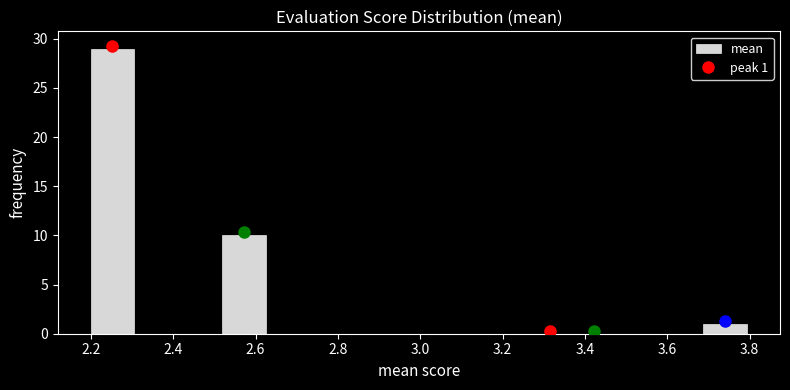

Which range on the x-axis has the tallest bar?

2.20 to 2.30